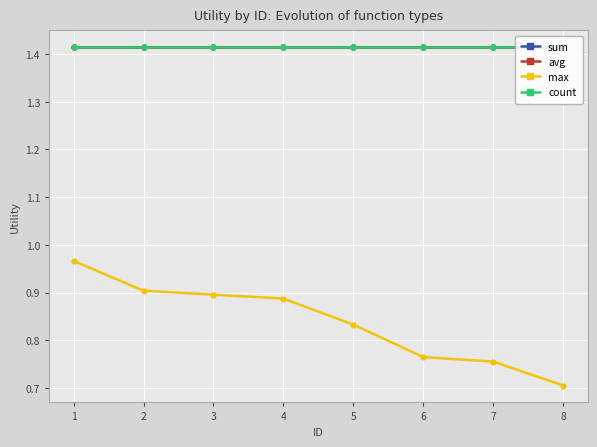

Is it true that sum equals 2.2 at 3?

False